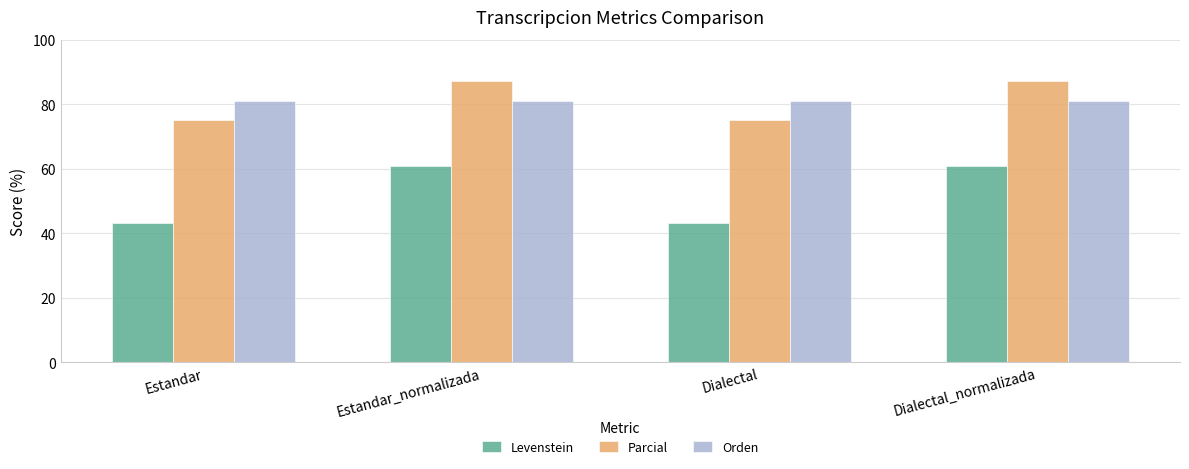

What are all the series names shown in the legend?

Levenstein, Parcial, Orden